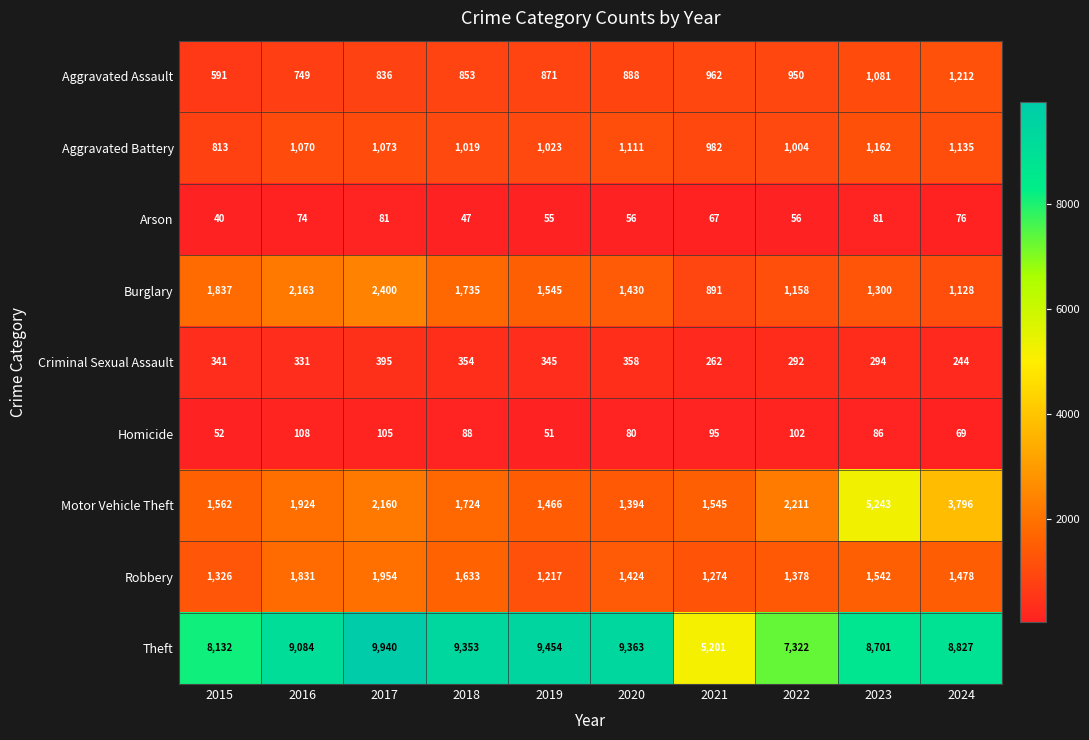

Which series has the widest spread of values?

Theft